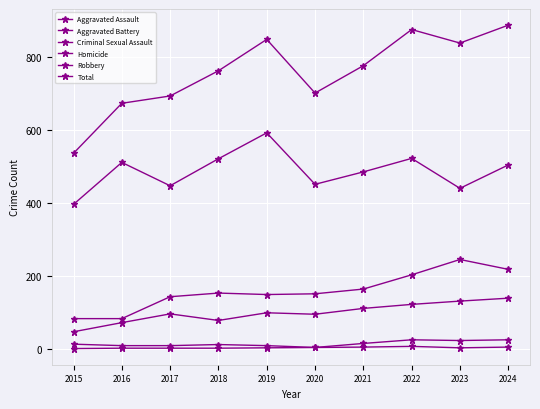

How many distinct data groups are displayed?

6